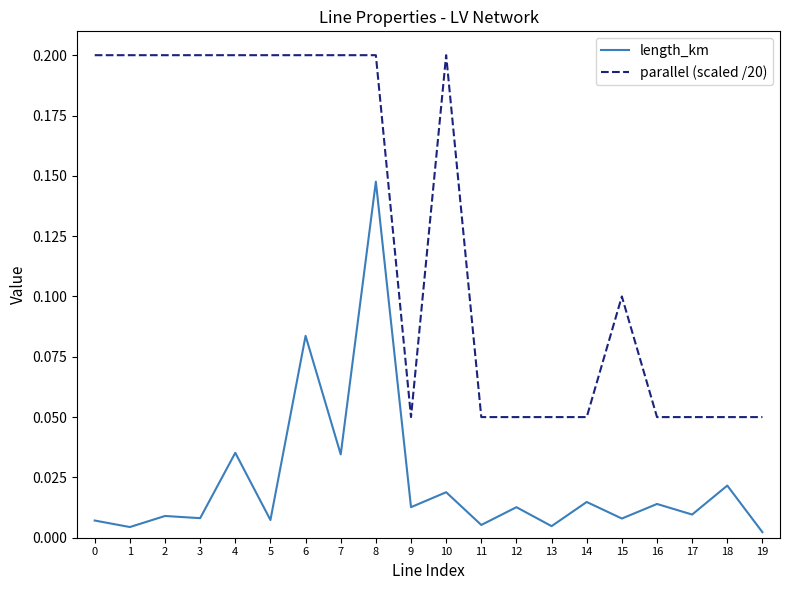

True or false: parallel (scaled /20) has a value of 0.1 at 11.

True